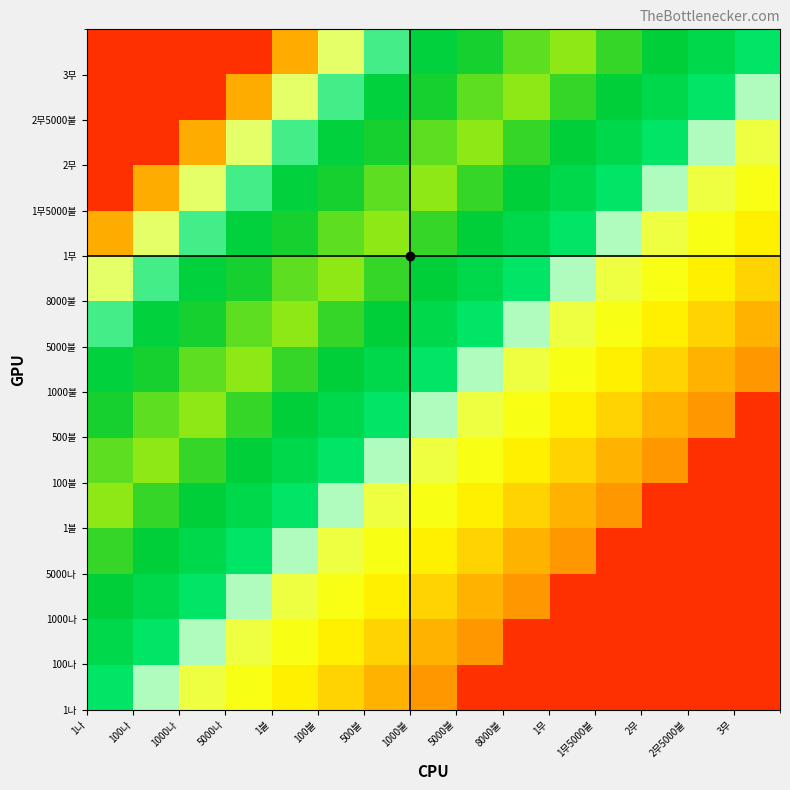

How many distinct data groups are displayed?

15